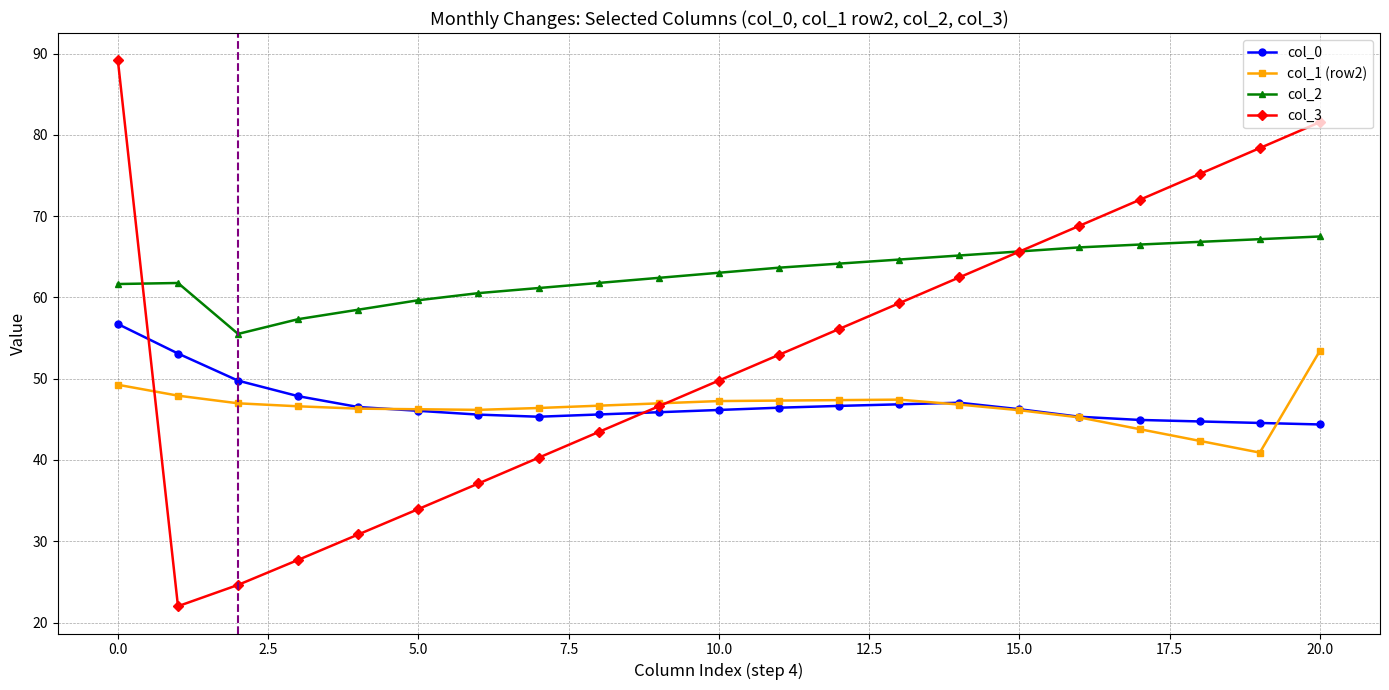

True or false: col_3 has more than 0 interior local peaks.

False